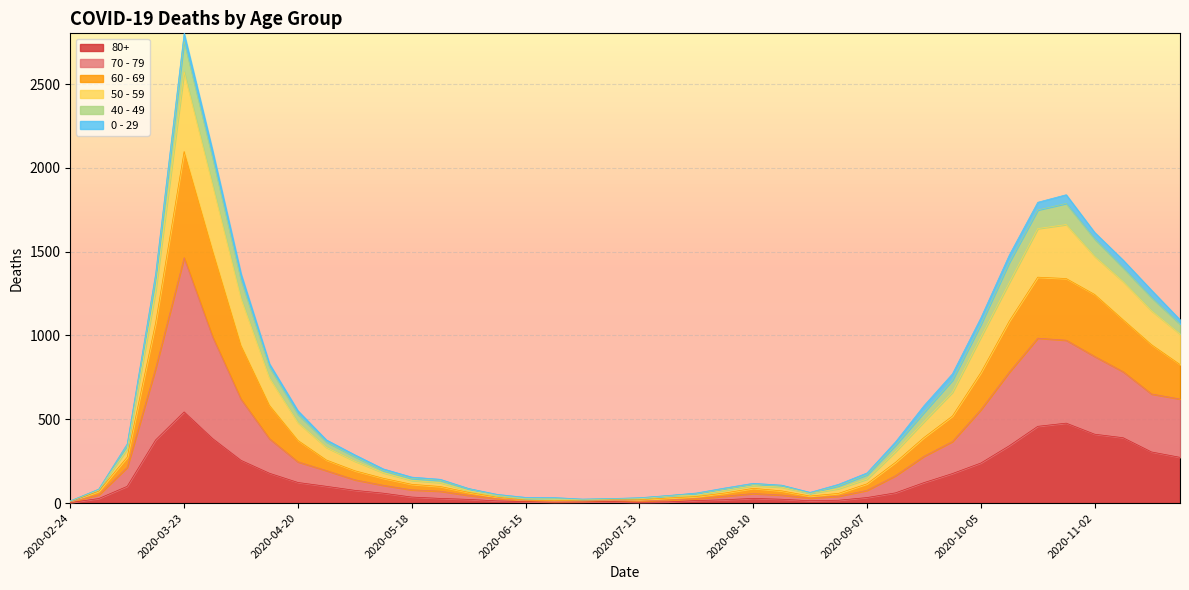

Does the chart display data point markers on the line(s)?

No